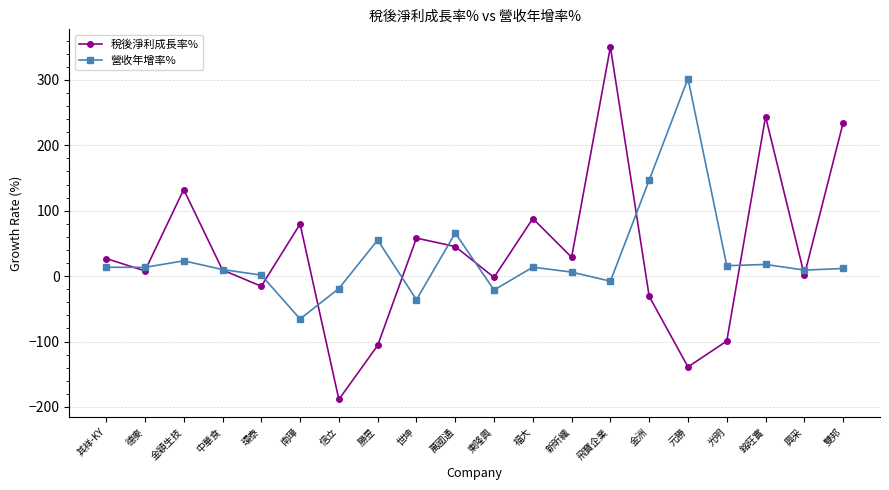

Count the number of categories in the chart.

20